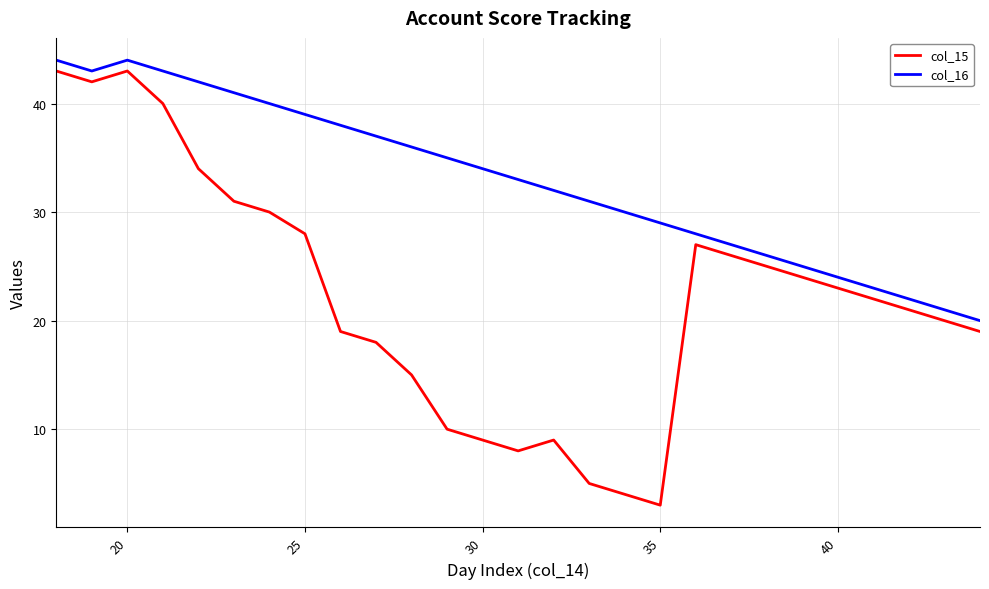

True or false: col_15 and col_16 intersect in this chart.

False